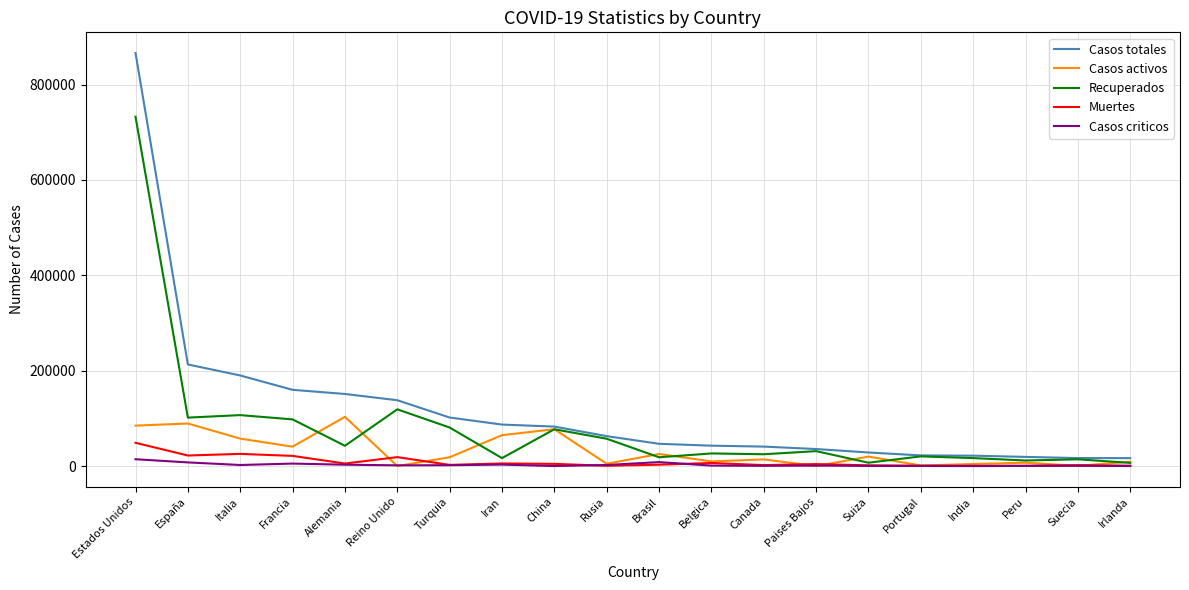

What is the lowest value of the Muertes series?

530